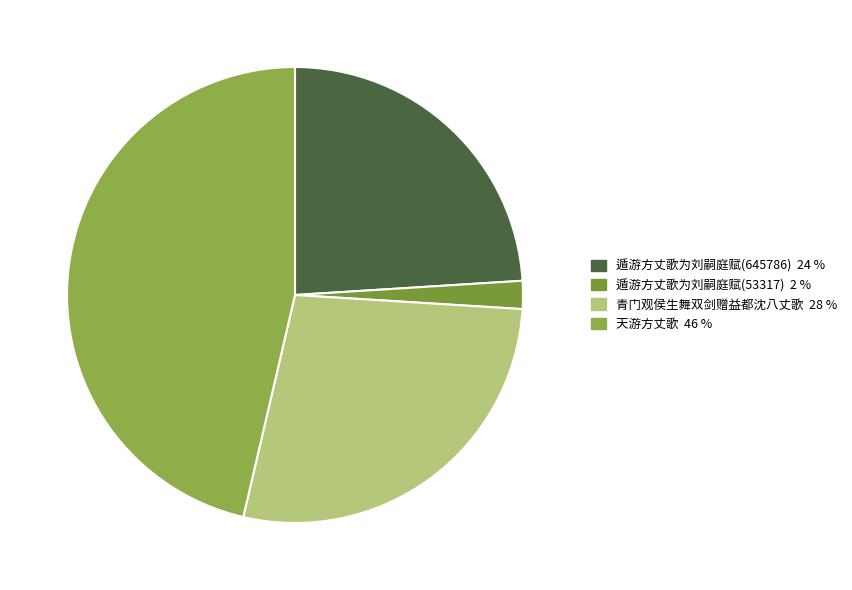

Which slice is the largest?

天游方丈歌